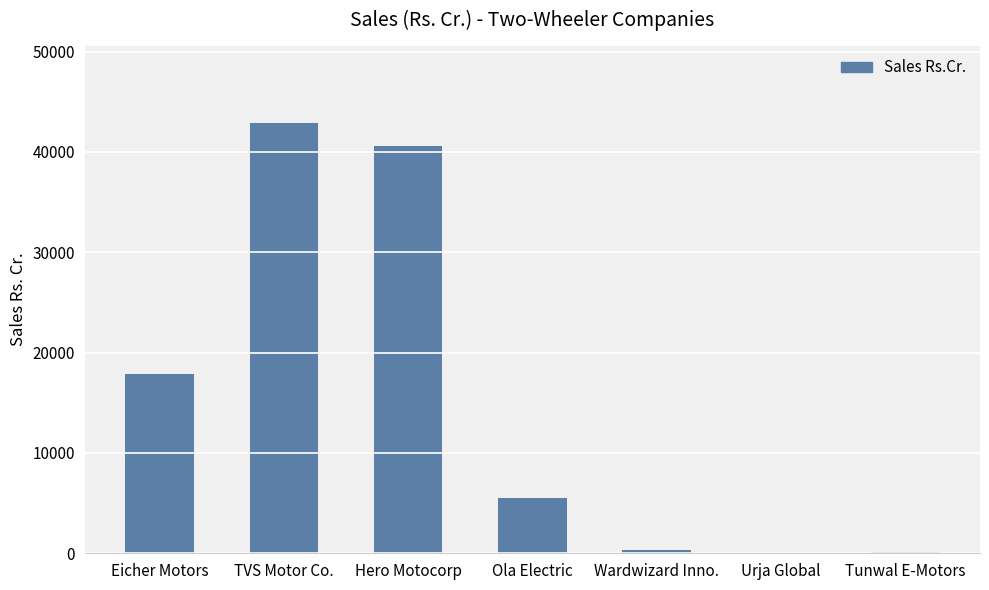

What is the sum of the values at Eicher Motors and Ola Electric?

23386.3